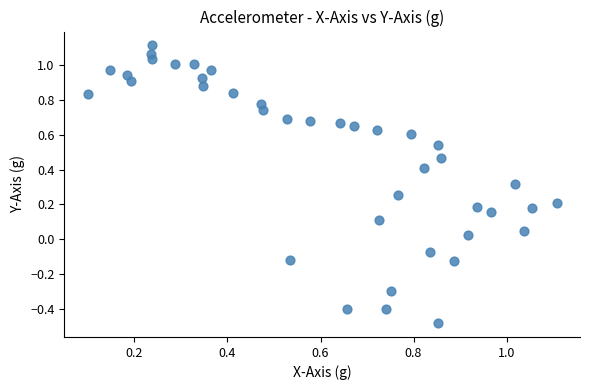

What is the range of Y values (max minus min)?

1.6